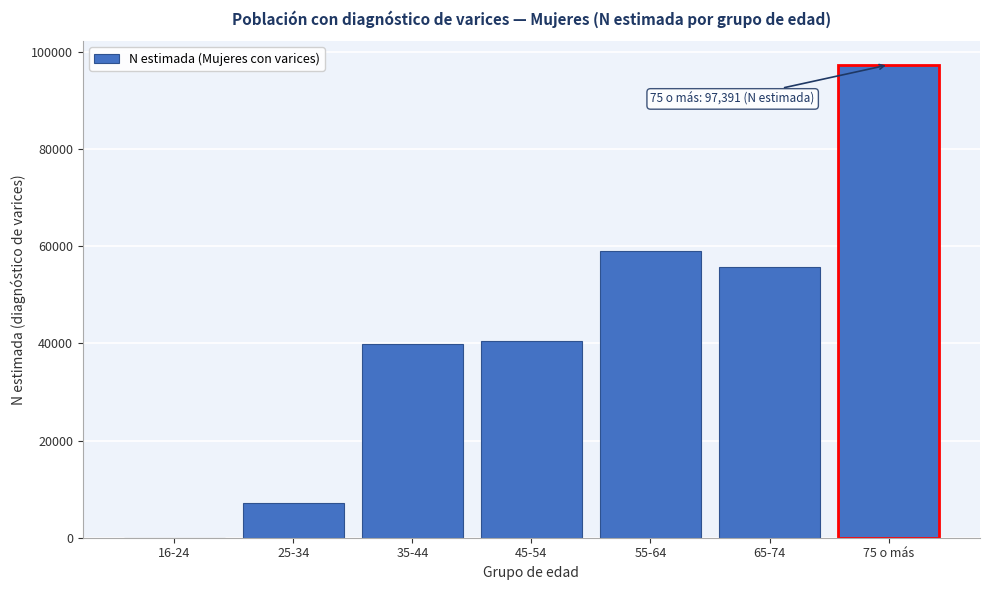

Reading left to right, extract all data points from this chart.

16-24=0	25-34=7052	35-44=39987	45-54=40421	55-64=59010	65-74=55824	75 o más=97391